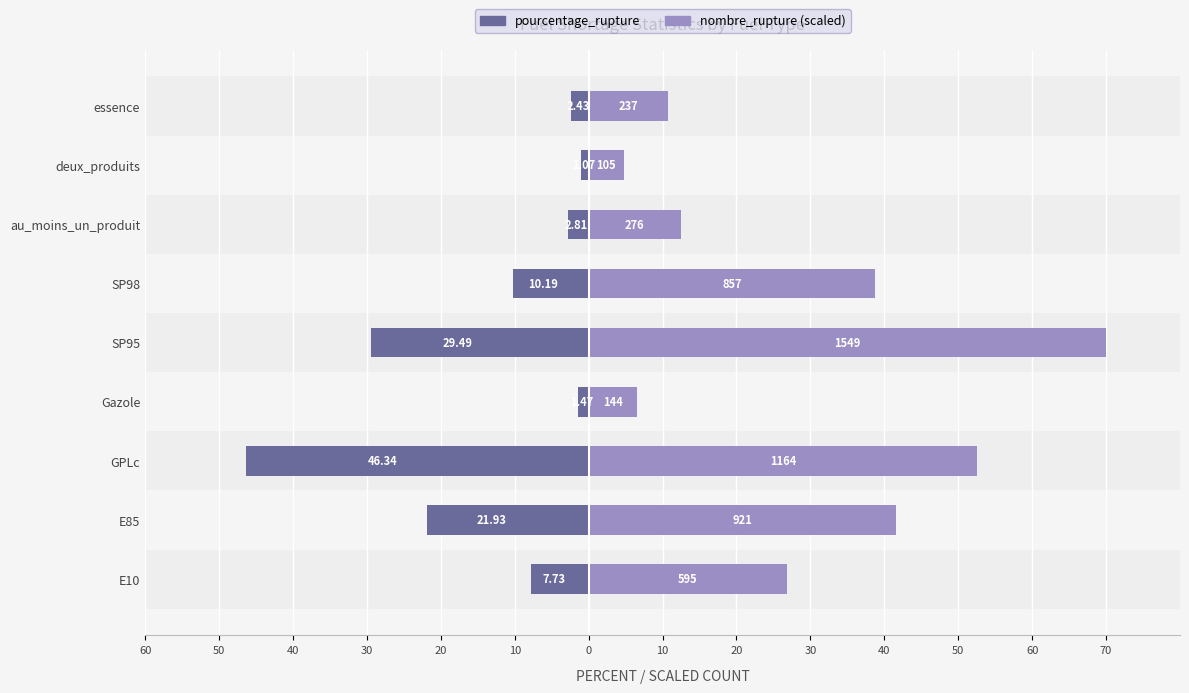

How many bars are there in total?

18